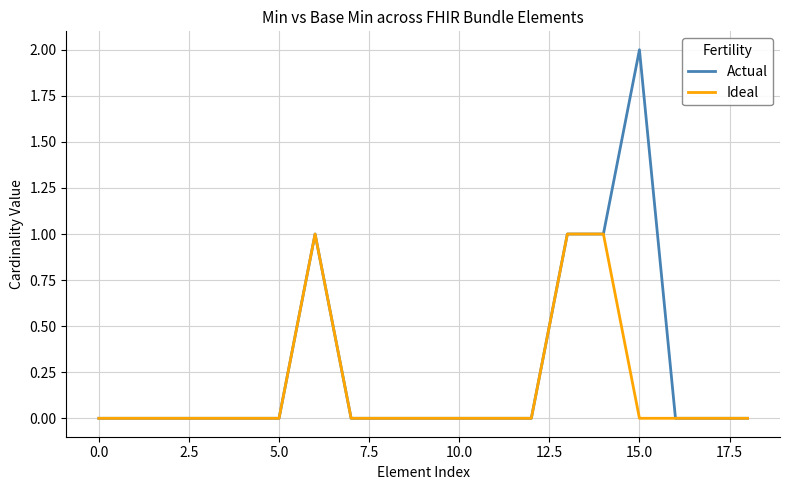

What is the sum of all Actual values?

5